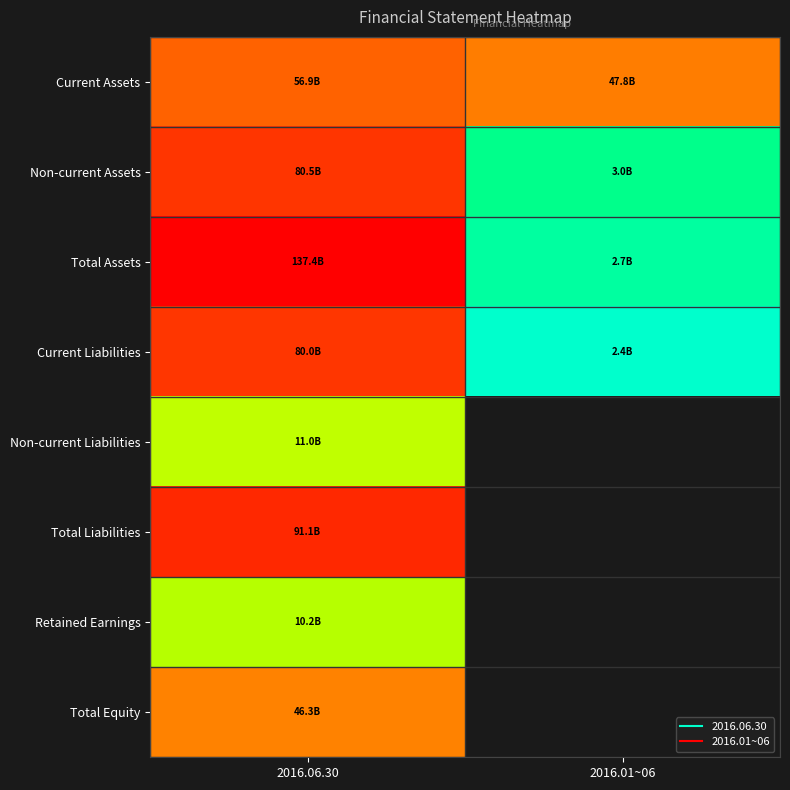

At 2016.06.30, list the series in order from smallest to largest.

Retained Earnings, Non-current Liabilities, Total Equity, Current Assets, Current Liabilities, Non-current Assets, Total Liabilities, Total Assets